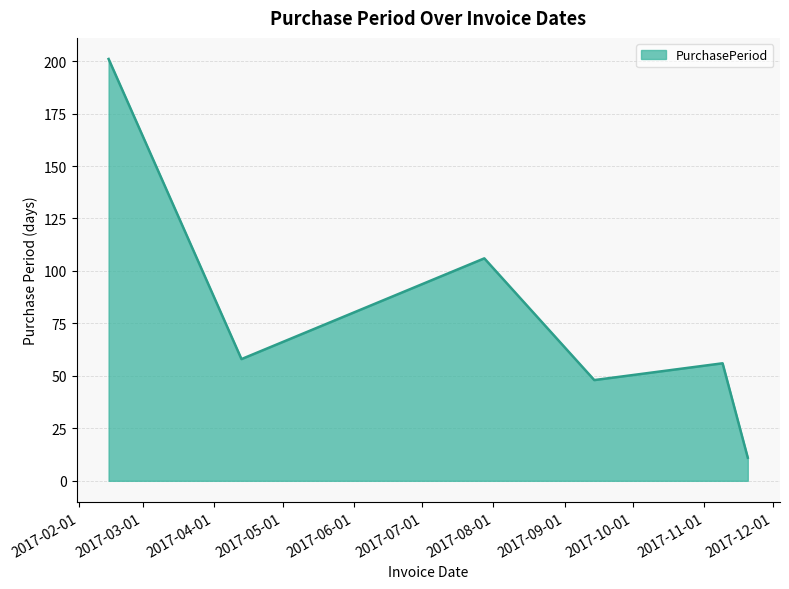

What is the difference between the maximum and minimum values?

190